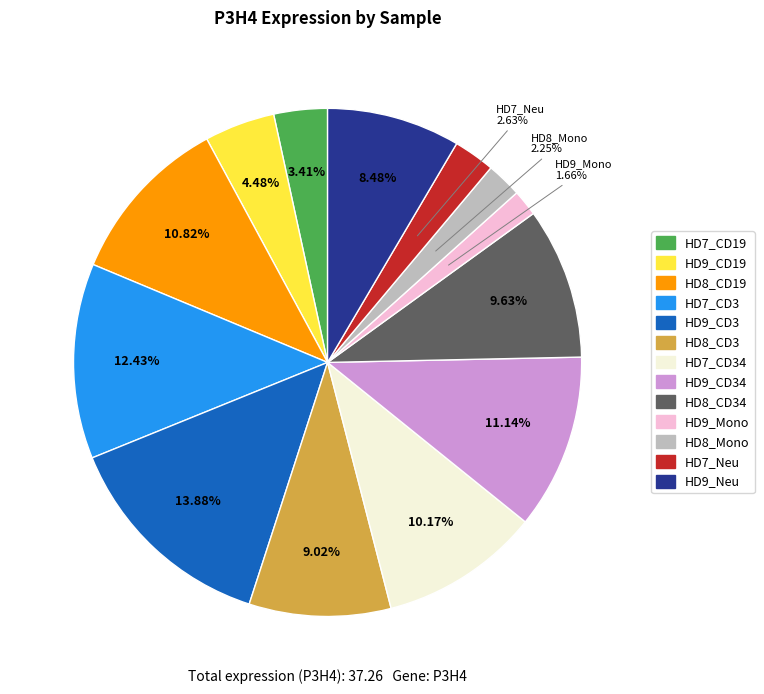

Does any single category account for the majority?

No